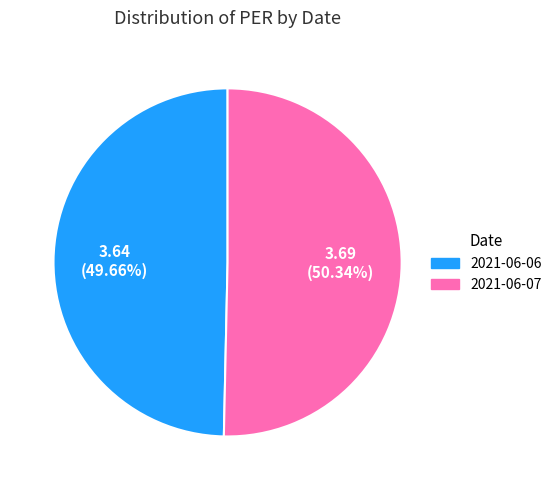

To the nearest percent, what is the average slice percentage?

50%